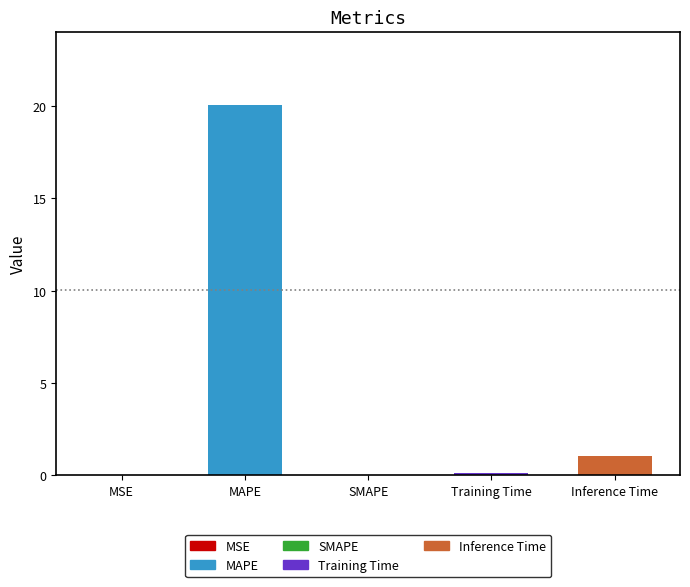

Is it true that the value at MSE is 0.0?

True